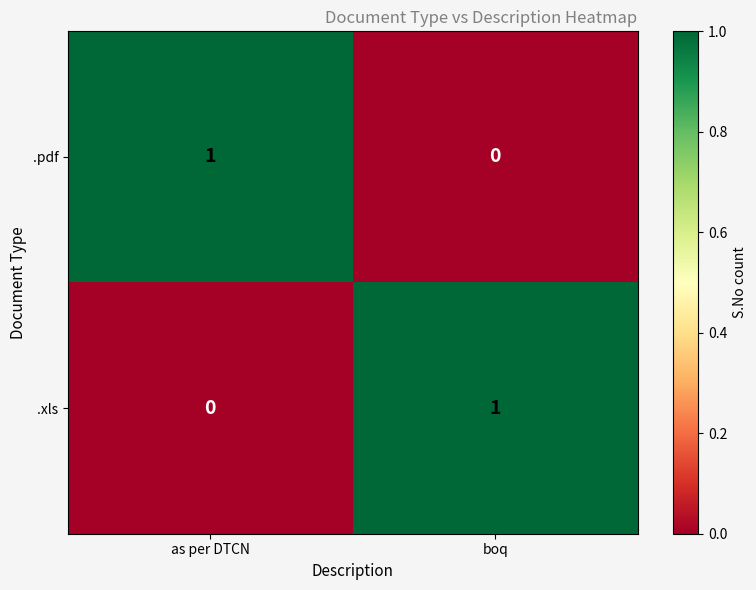

Is it true that .pdf equals 0 at boq?

True